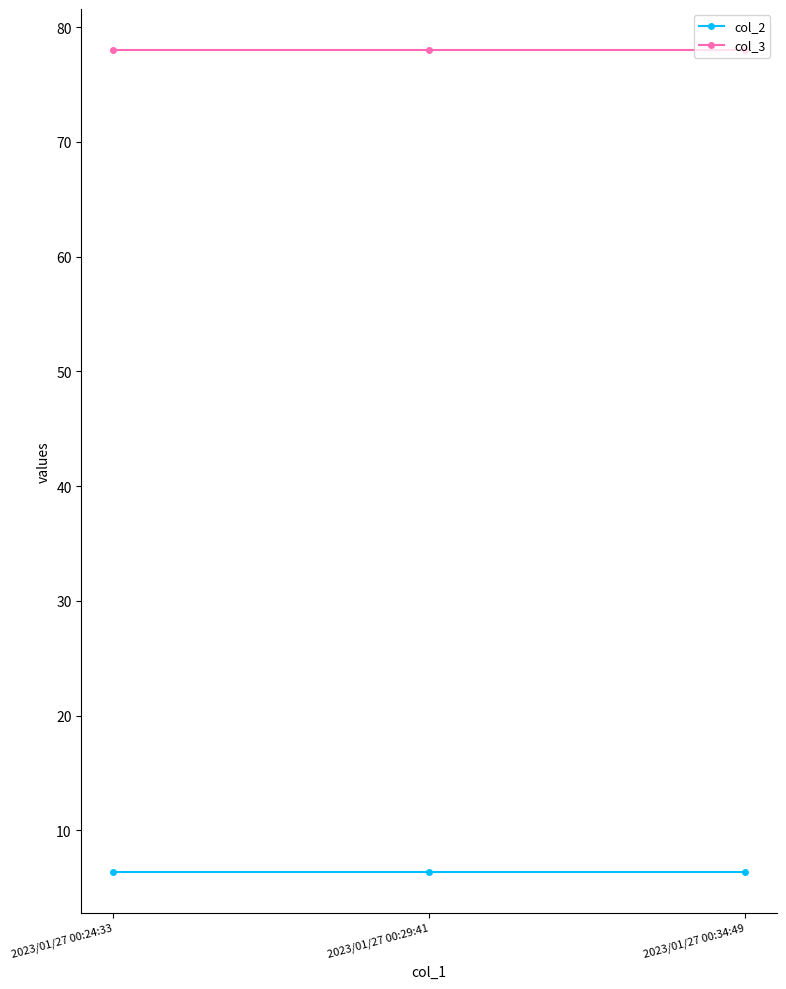

Is it true that col_3 equals 78.0 at 2023/01/27 00:29:41?

True